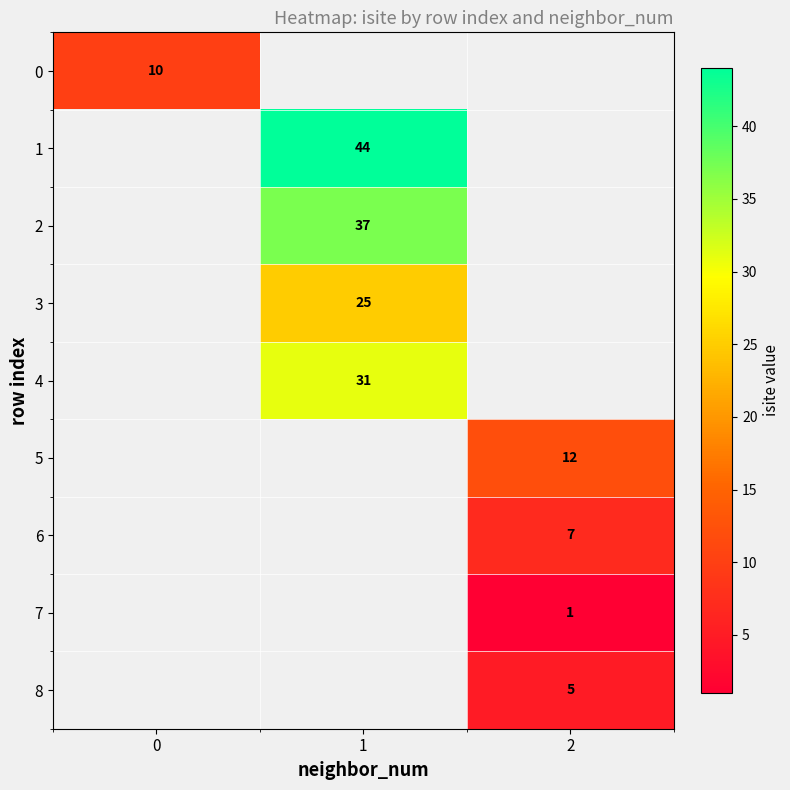

True or false: 4 has a value of 13 at 1.

False